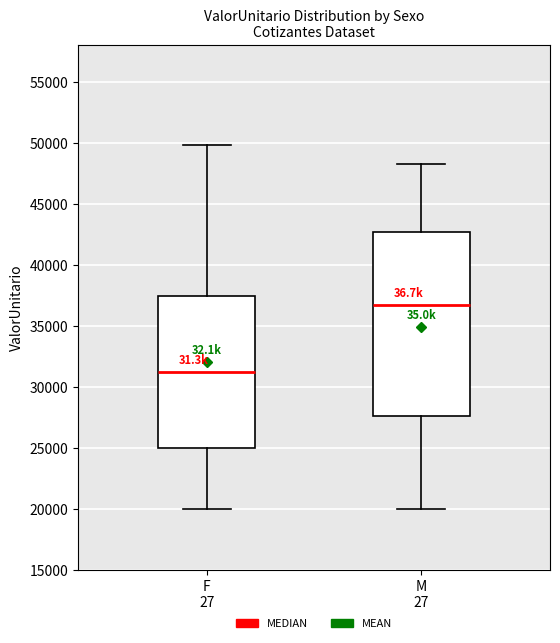

Reading left to right, read every box against the y-axis: the position of its median line, the range the box covers, and the ends of its whiskers. The values are not printed on the chart, so give them approximately, as read against the axis.

F 27: median 31500, box 25000 to 37500, whiskers 20000 to 50000
M 27: median 36500, box 27500 to 43000, whiskers 20000 to 48500